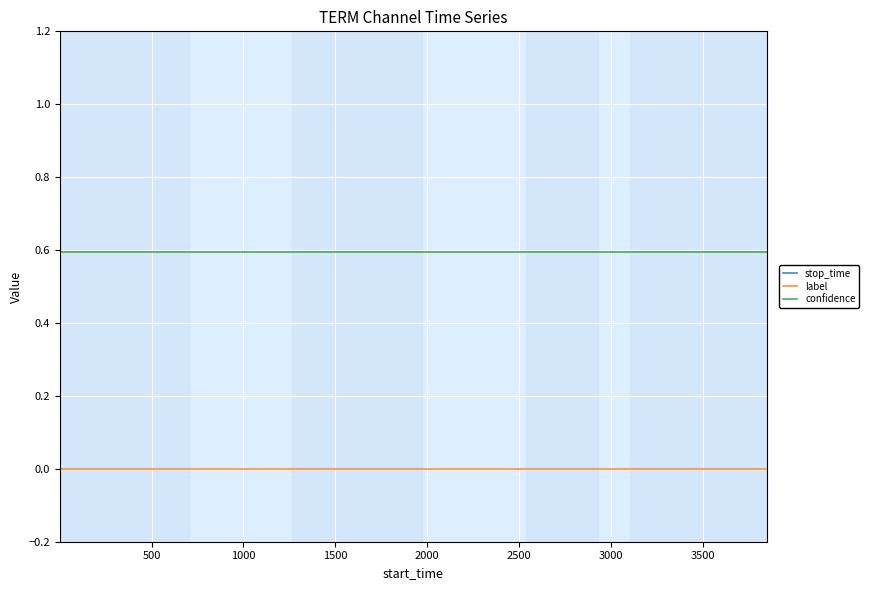

What is the highest value of the confidence series?

0.6